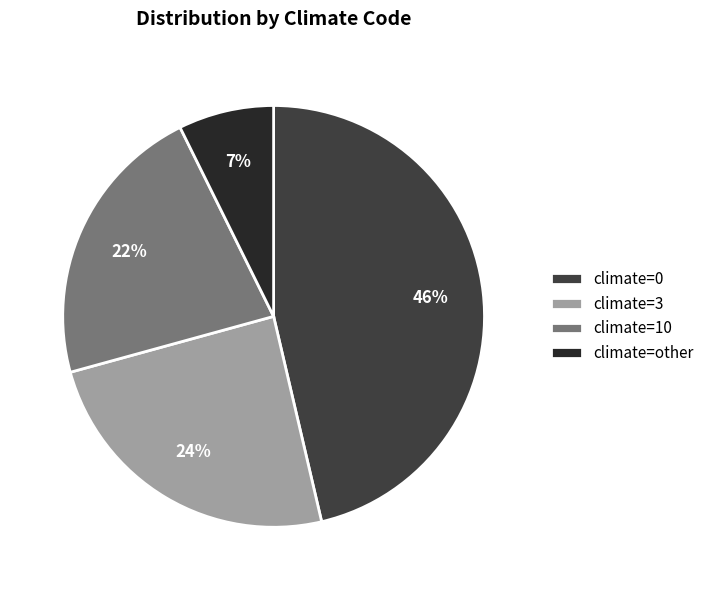

Which slice is the largest?

climate=0